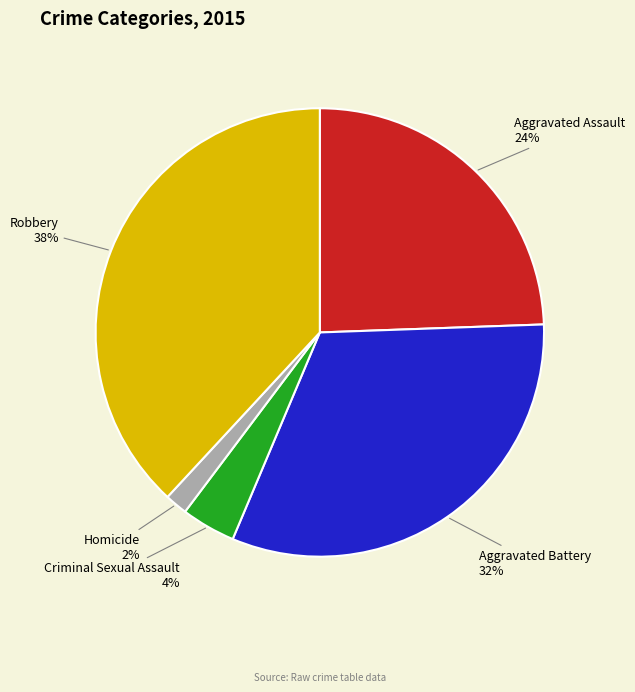

Does any single category account for the majority?

No